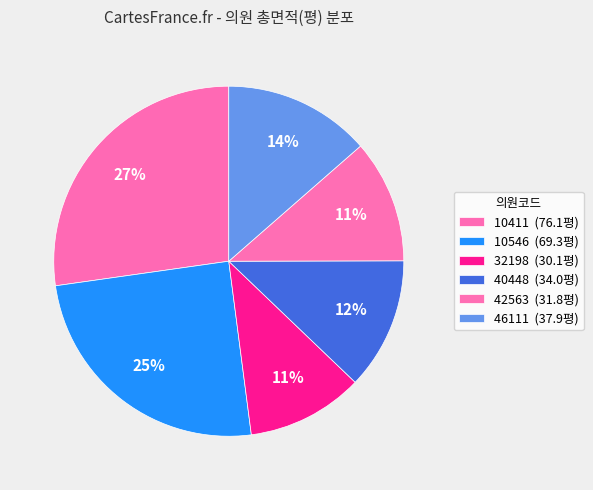

What percentage is the 32198 slice, to the nearest percent?

11%